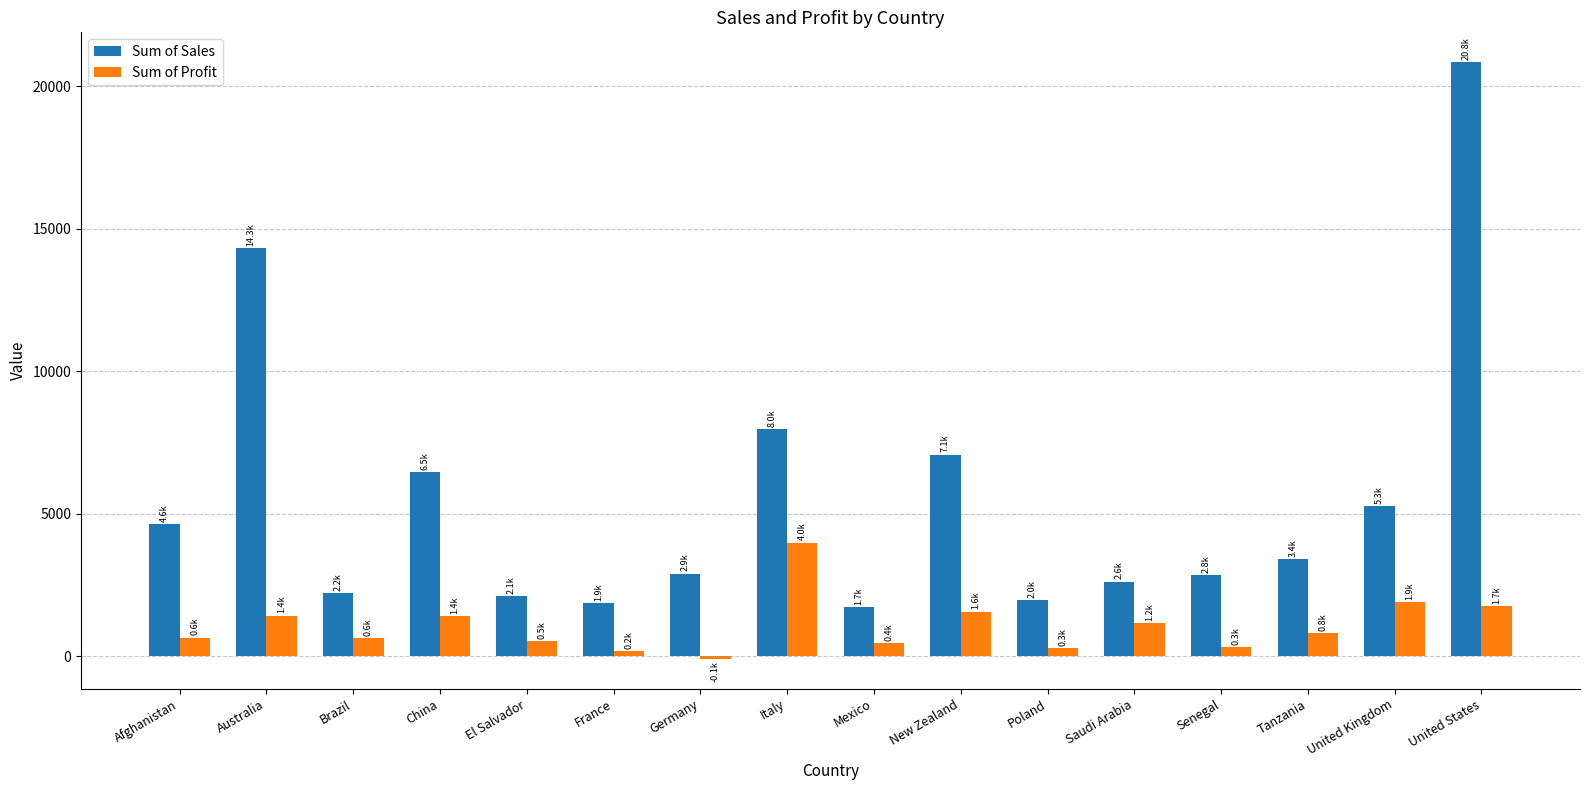

Rank the series at France from lowest to highest value.

Sum of Profit, Sum of Sales